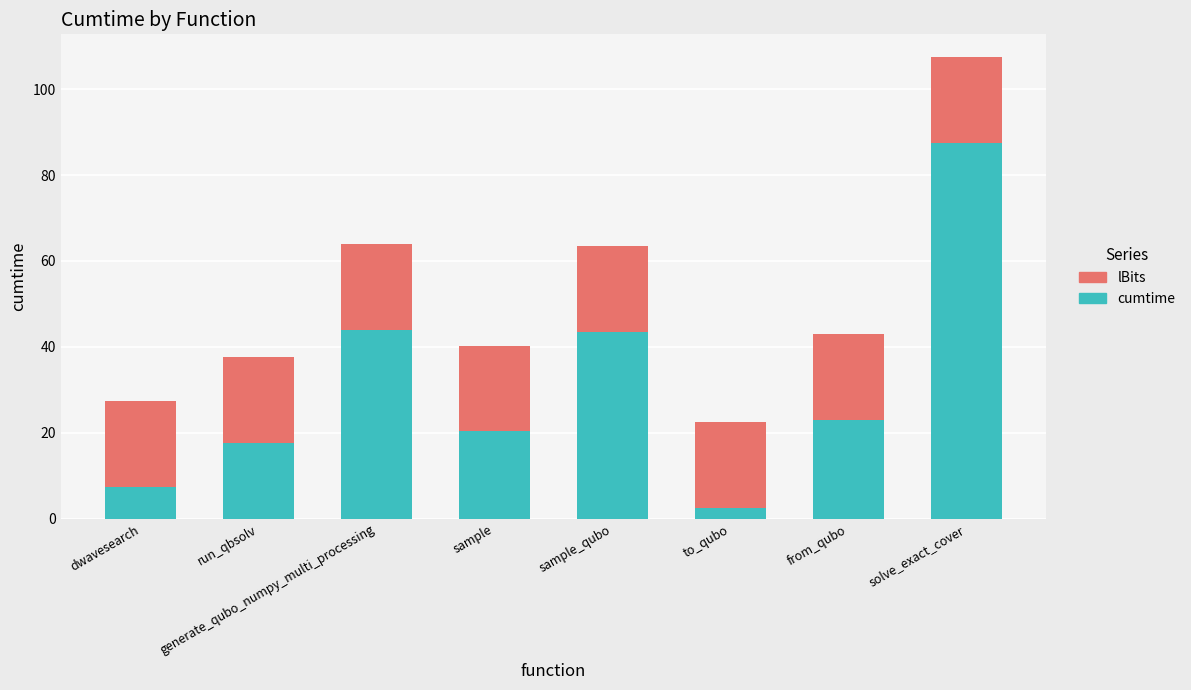

What value does the cumtime series have at solve_exact_cover?

87.4